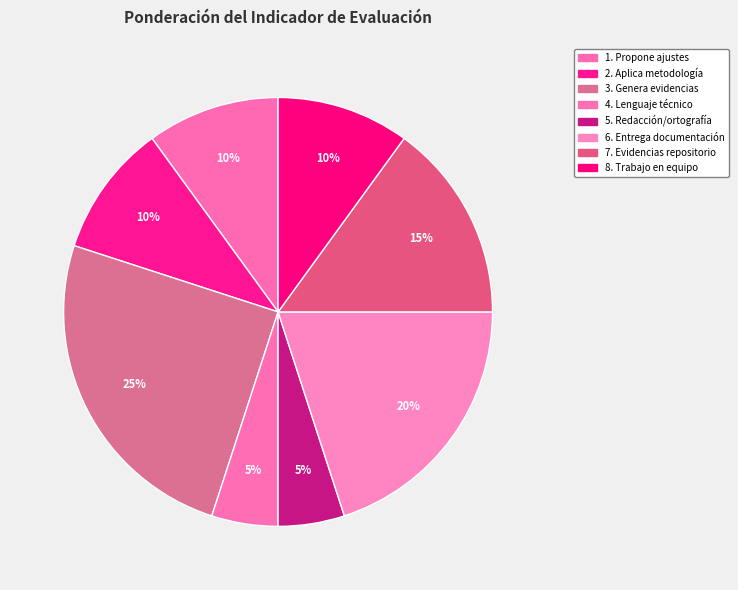

Count the number of slices in the pie.

8